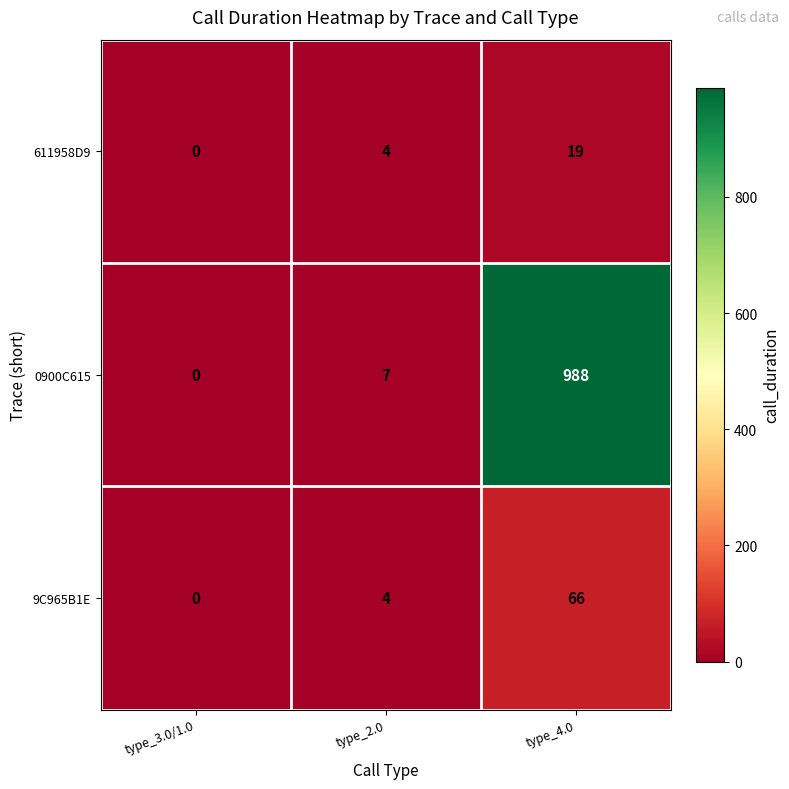

At which category is the sum across all series the highest?

type_4.0